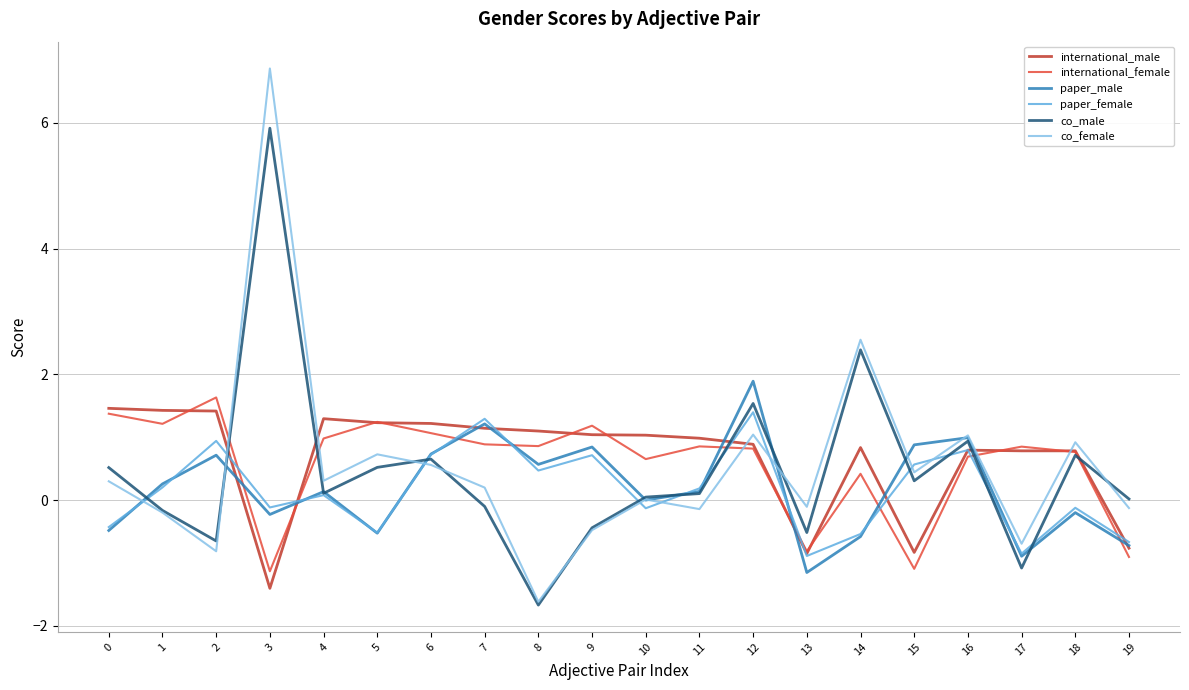

True or false: international_male and co_female intersect in this chart.

True